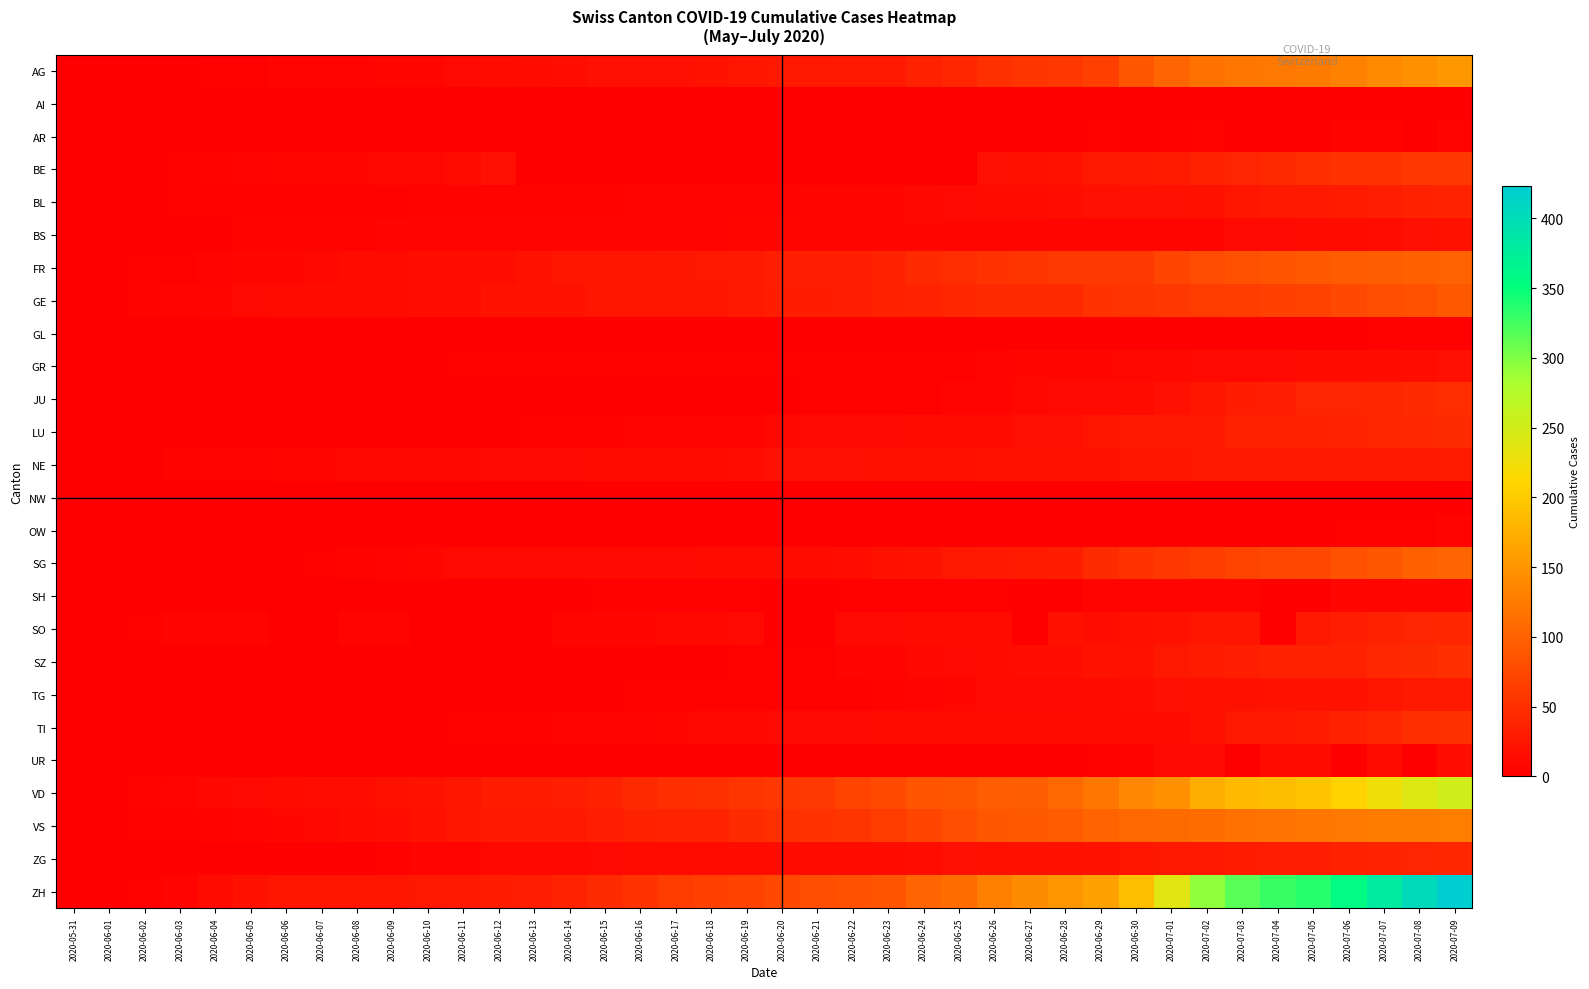

At which category is the sum across all series the highest?

2020-07-09